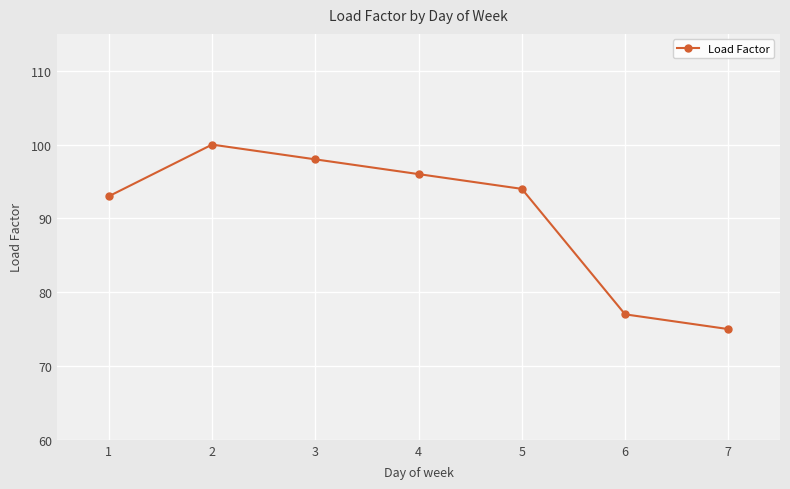

What is the ratio of the value at 4 to the value at 5?

1.0